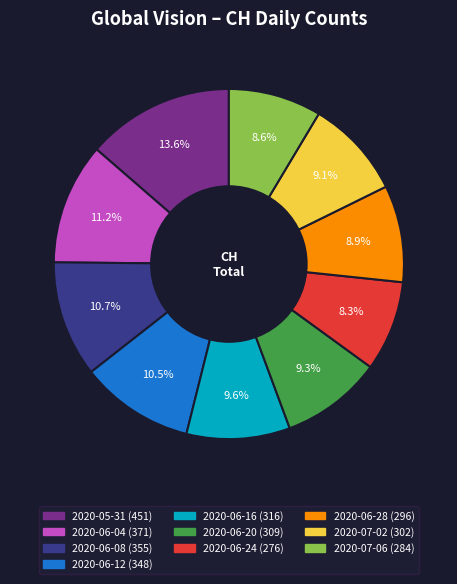

How many slices are in this pie chart?

10